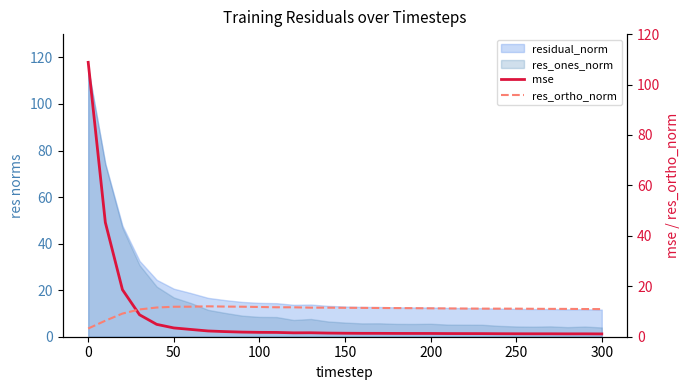

After their last crossing, which series has the higher values: mse or res_ortho_norm?

res_ortho_norm